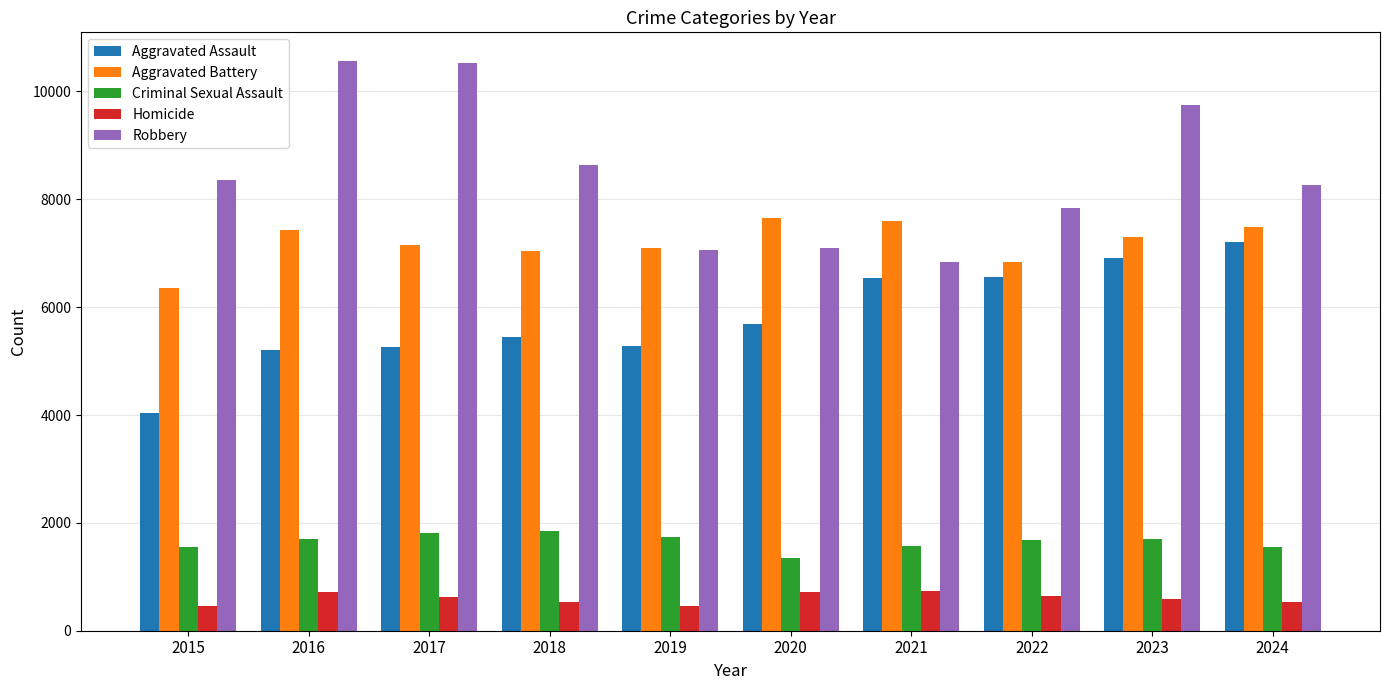

What is the average value of the Homicide series?

599